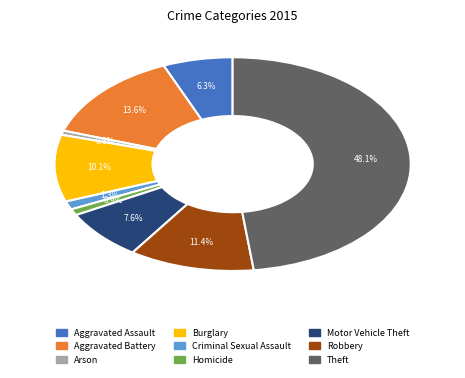

What portion of the pie excludes Criminal Sexual Assault?

98.7%